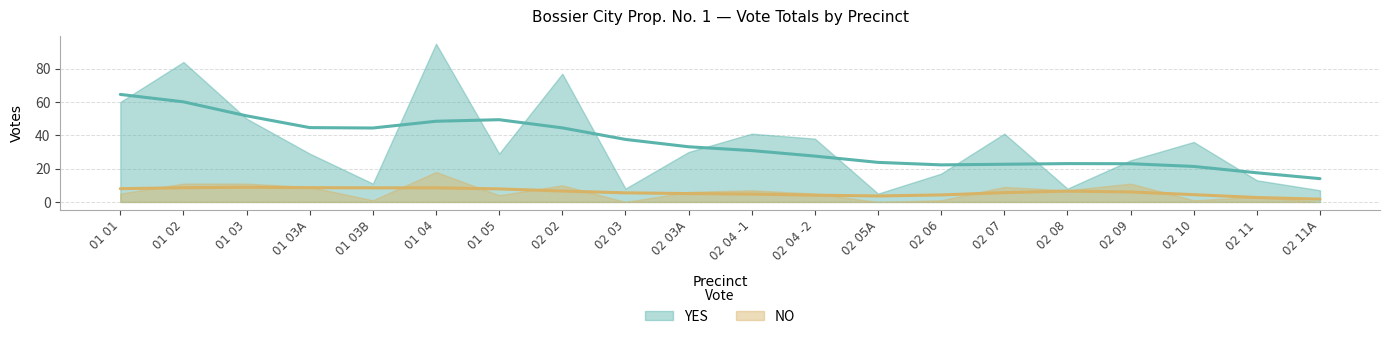

At how many categories does at least one series exceed 12?

15